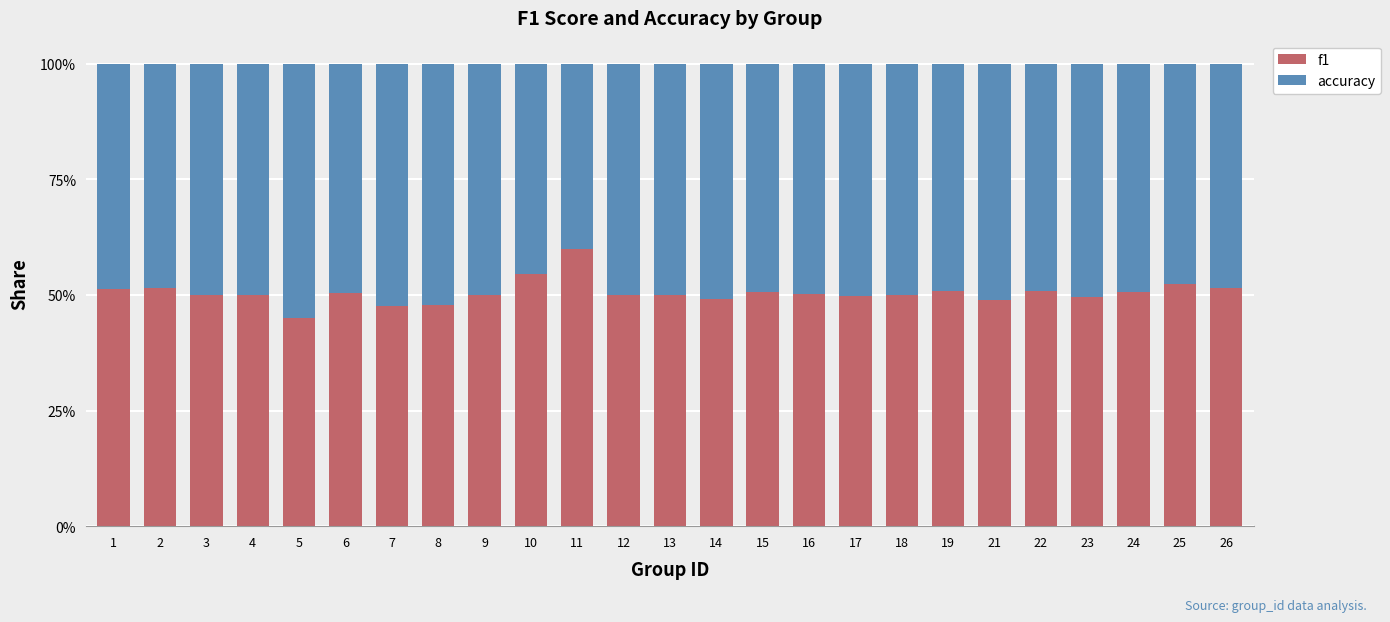

True or false: f1 has a value of 0.5 at 13.

True